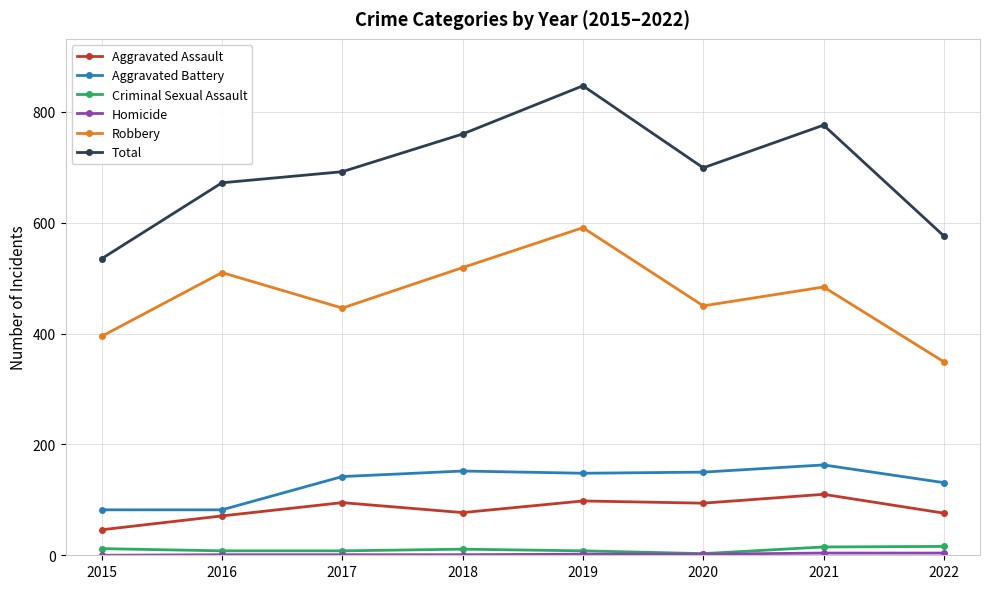

What is the sum of the Aggravated Battery values at 2018 and 2015?

234